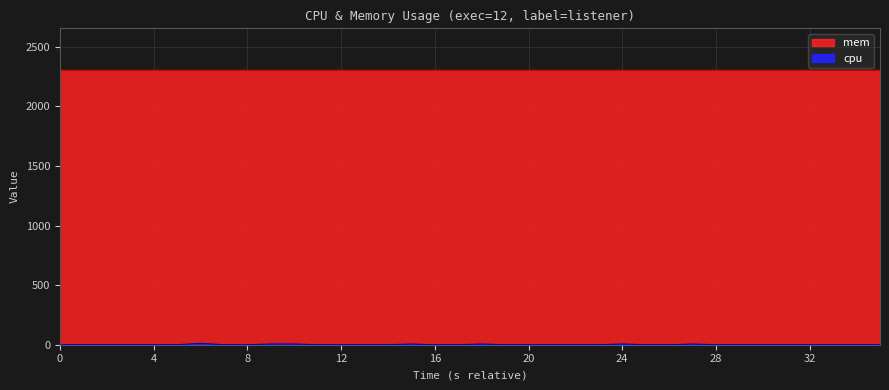

Between 17 and 19, which is larger?

17